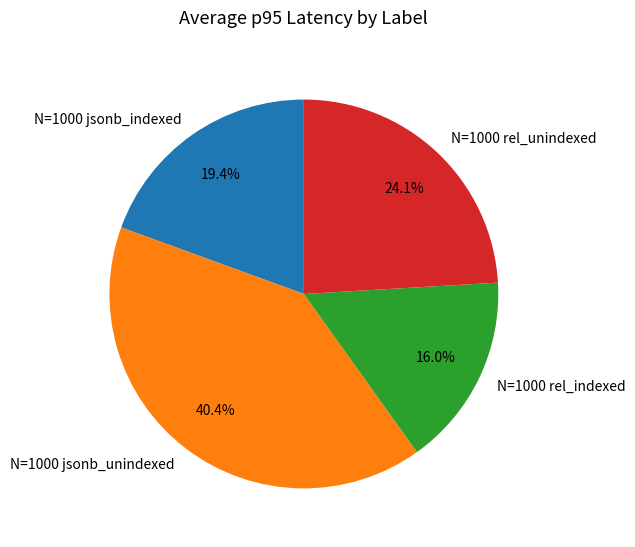

Is there a majority slice in this chart?

No